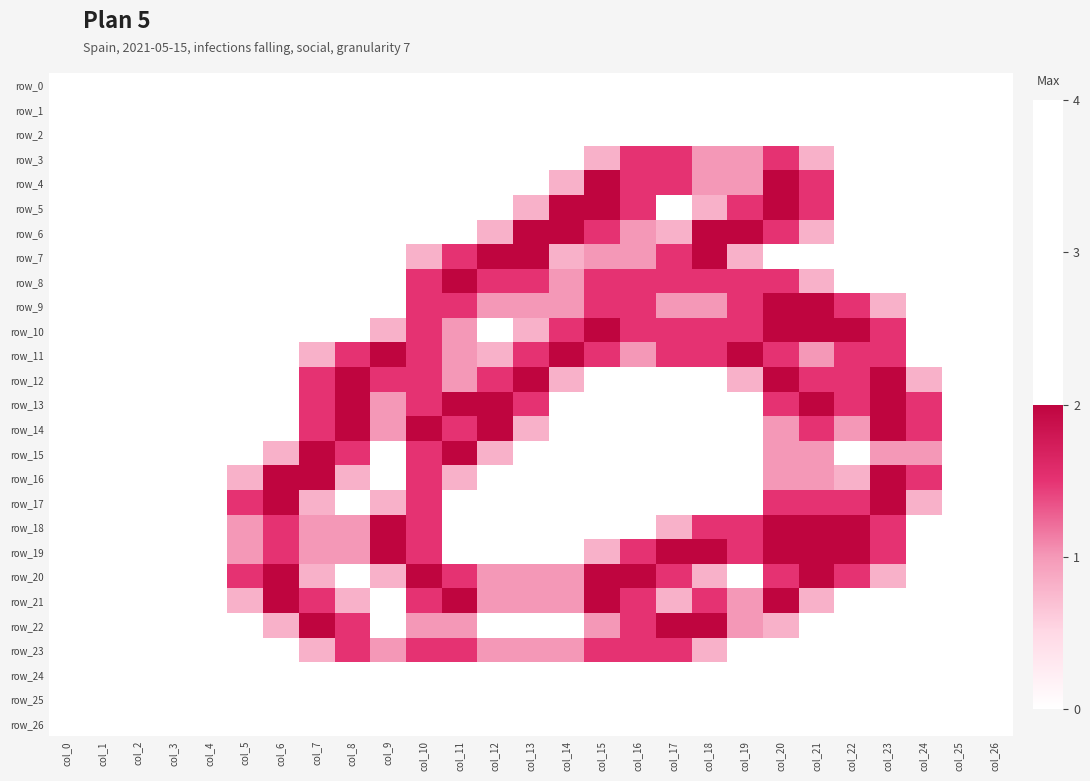

How many data points in row_19 are above 1?

11